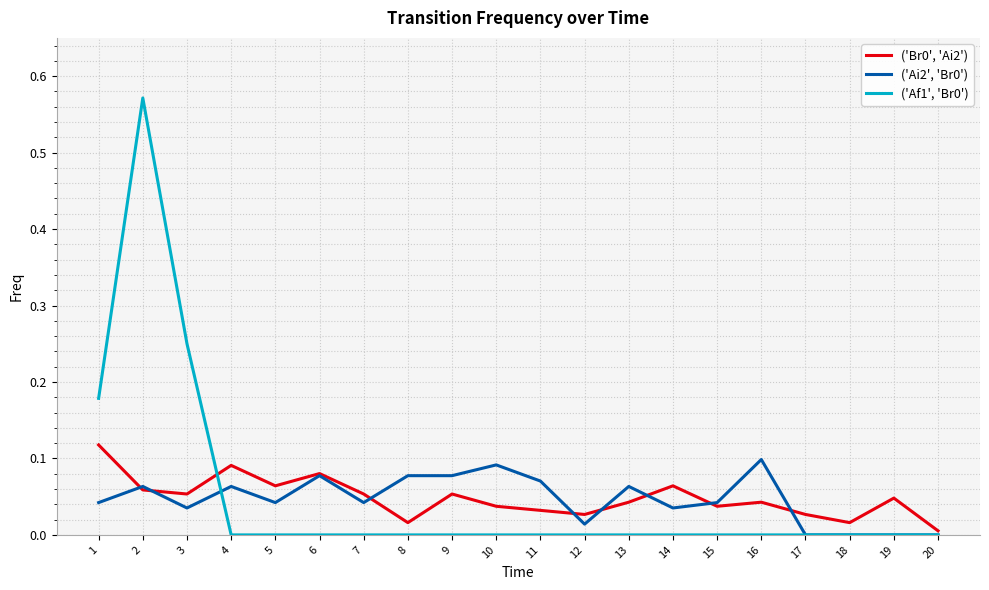

What is the difference between the highest and lowest values at 2?

0.5